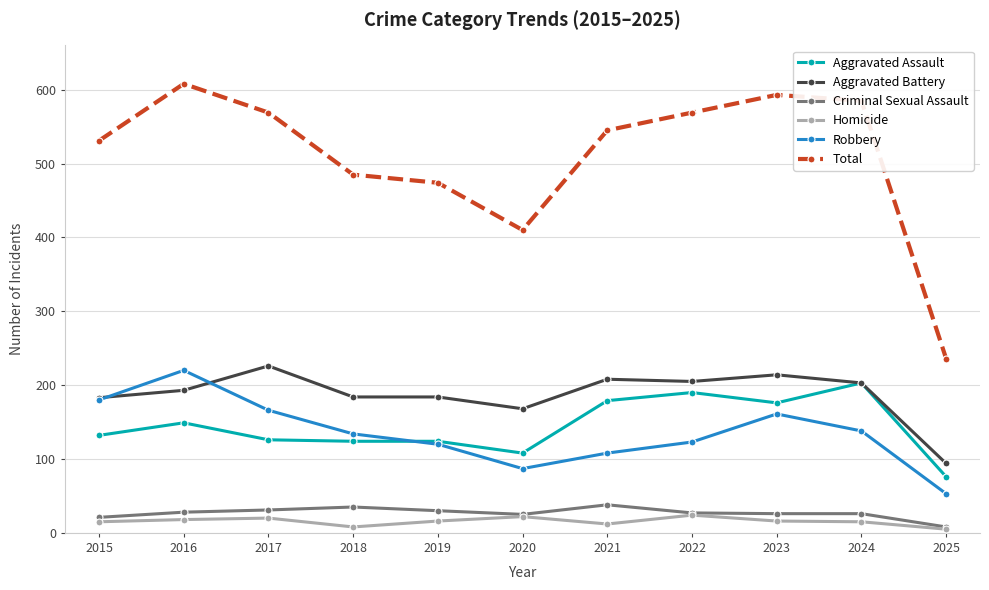

Count the number of categories in the chart.

11